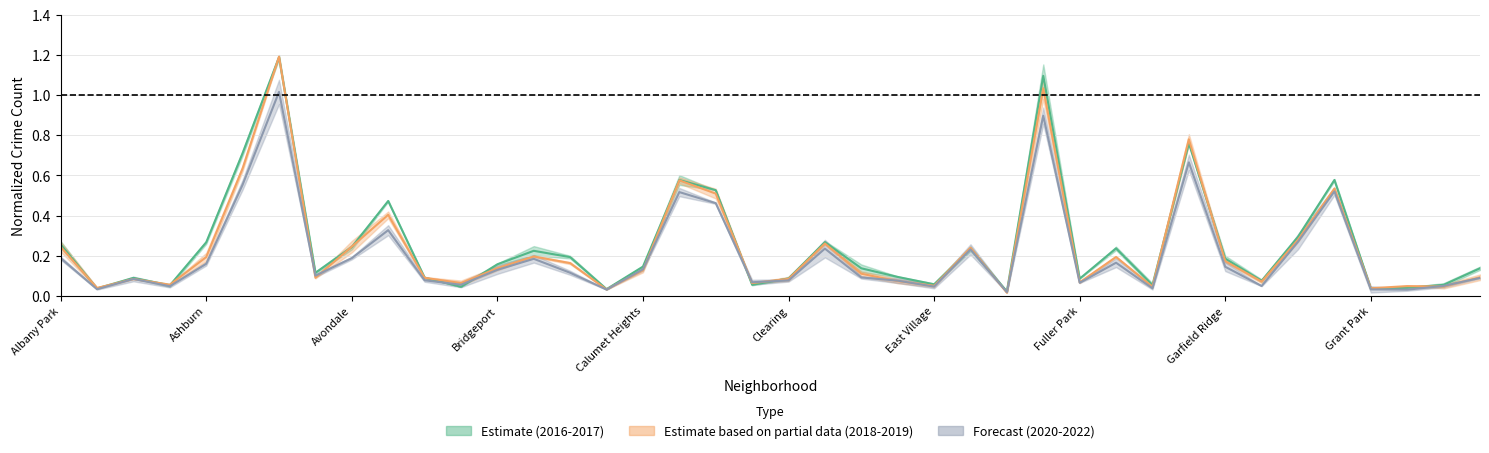

What is the label of the 6th point from the right?

Grand Boulevard